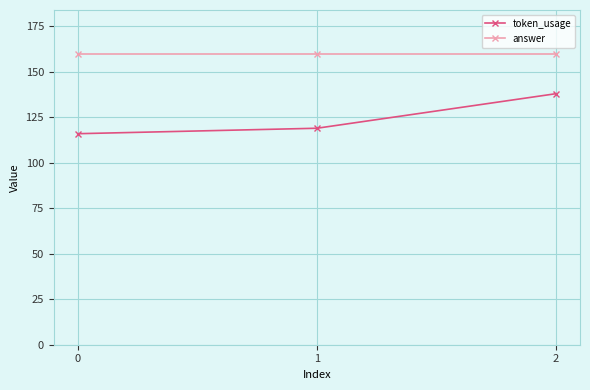

At which category is the sum across all series the highest?

2